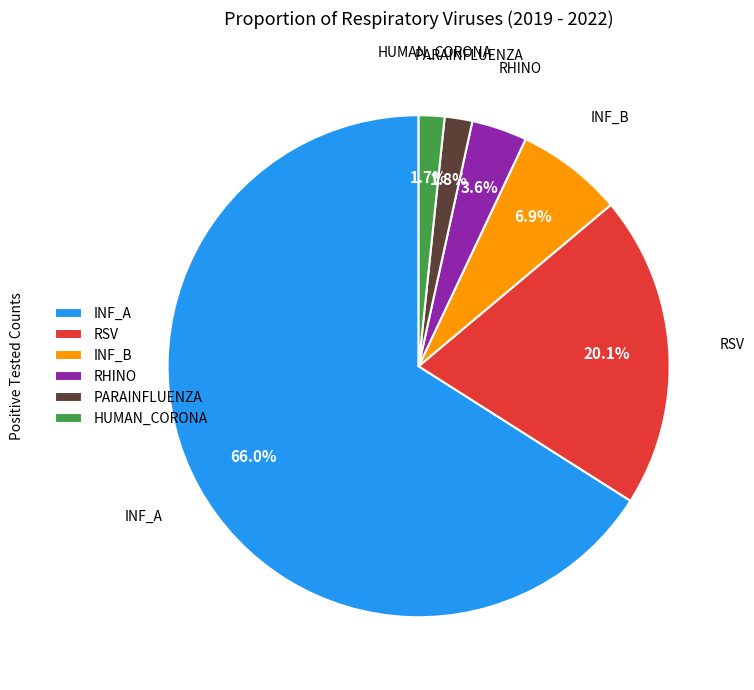

Between INF_A and INF_B, which is larger?

INF_A